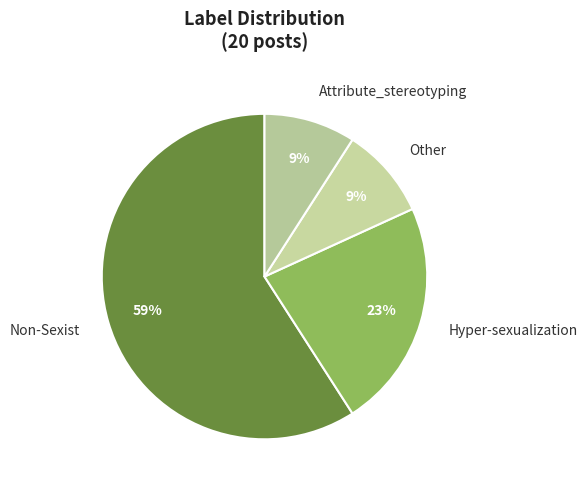

Do Attribute_stereotyping and Non-Sexist together represent more than half of the pie?

Yes